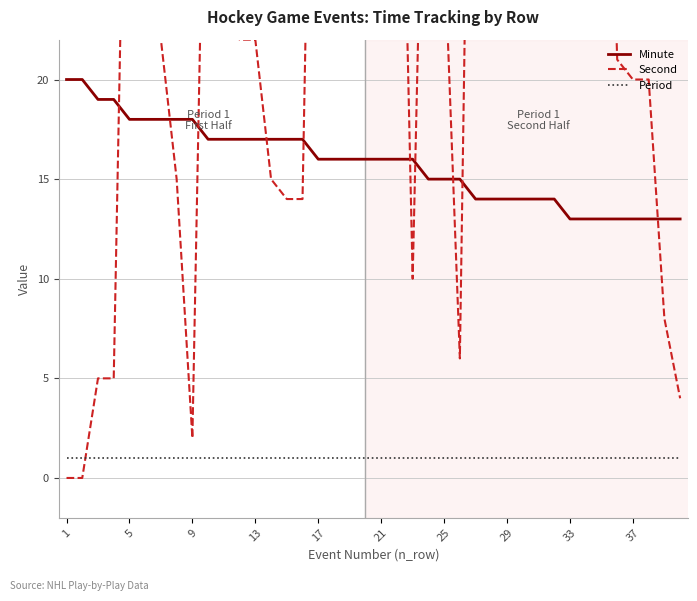

At which category is the sum across all series the highest?

16